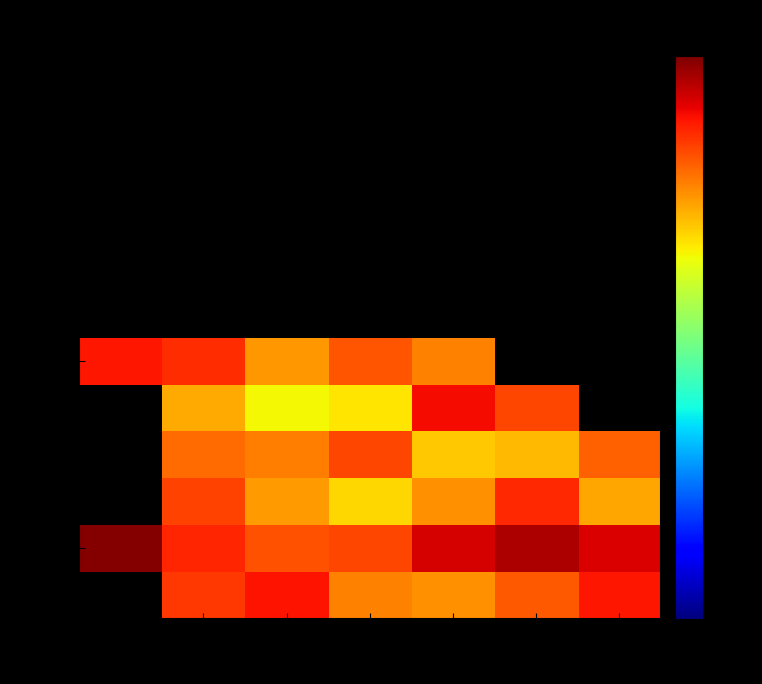

Which series changed the most between 10:15 and 11:15?

Jun-15